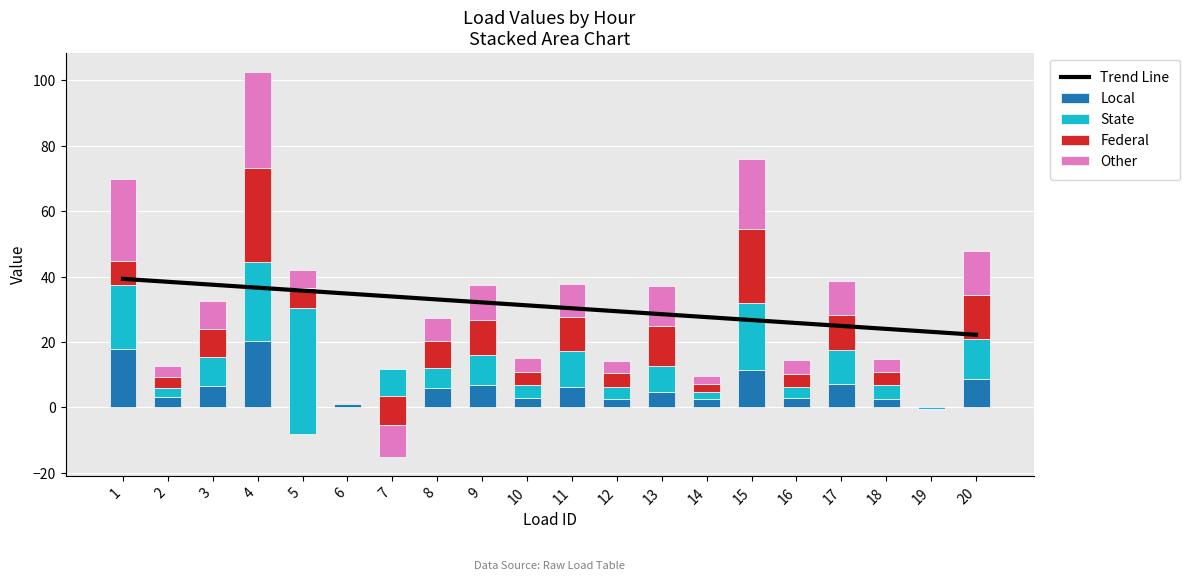

Is it true that Other equals -0.2 at 19?

False